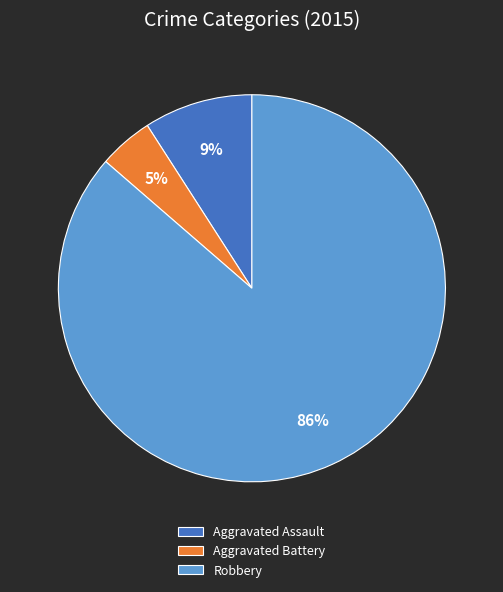

How many slices are in this pie chart?

3